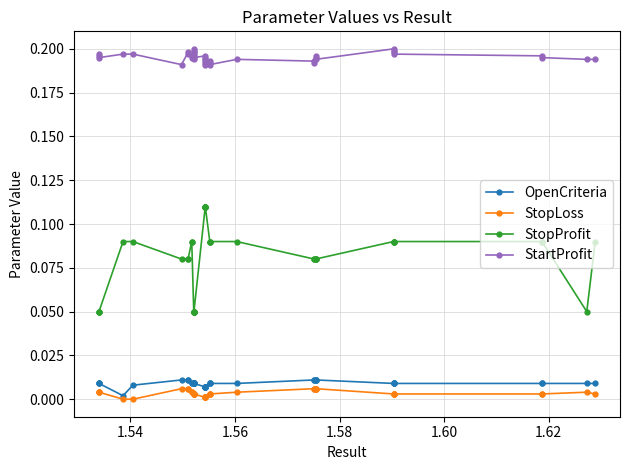

The OpenCriteria series shows 0.0 at 15. True or false?

False